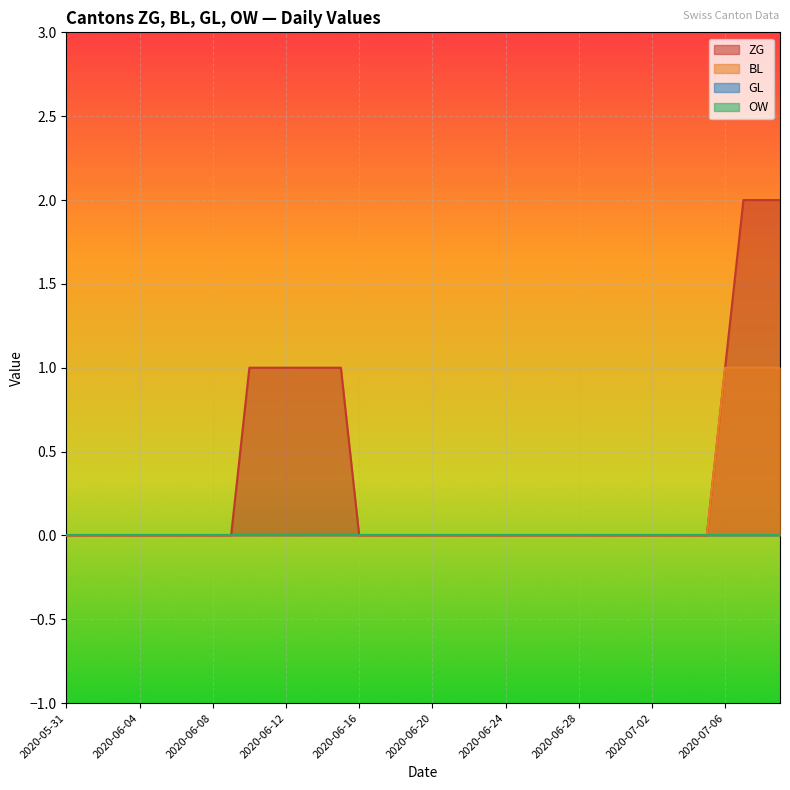

Which series changed the most between 2020-06-16 and 2020-07-03?

ZG